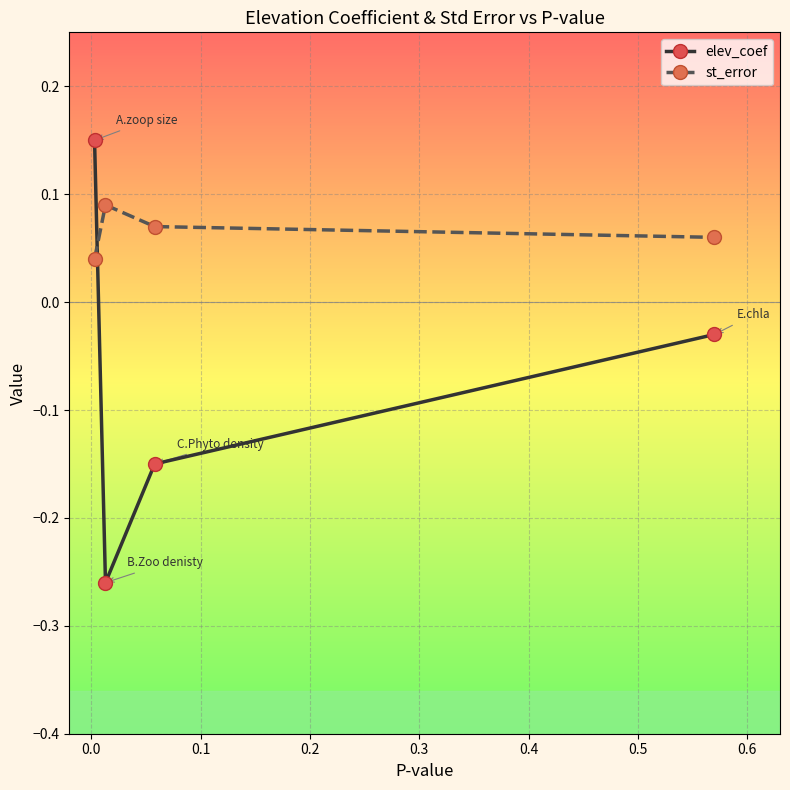

How many lines are shown in the chart?

2